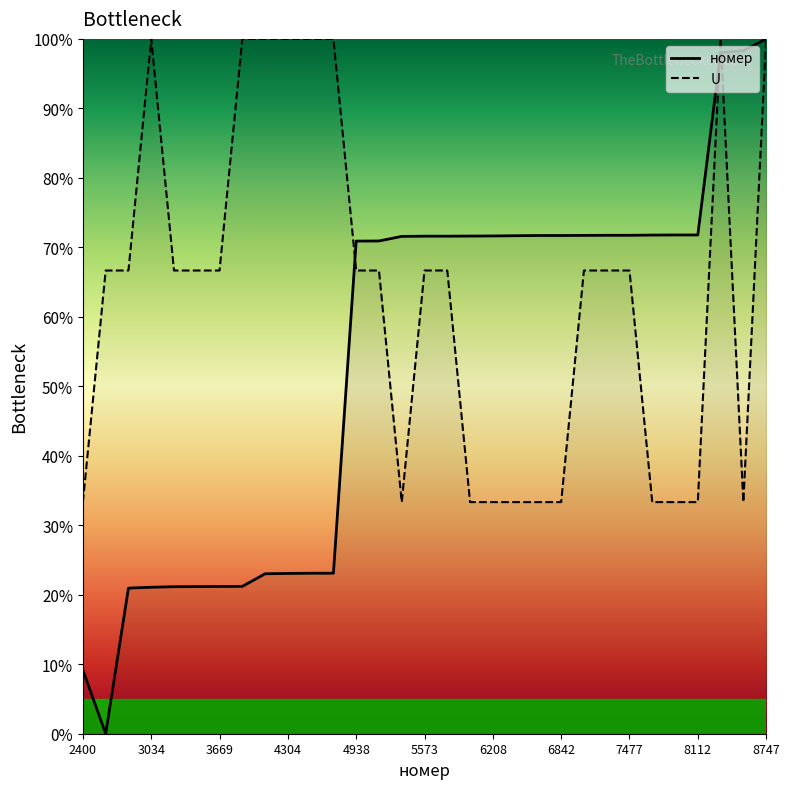

Reading left to right, transcribe all the data shown in this chart.

номер: 9.2	0.0	21.0	21.1	21.2	21.2	21.2	21.2	23.0	23.1	23.1	23.1	70.9	70.9	71.6	71.6	71.6	71.6	71.6	71.7	71.7	71.7	71.7	71.7	71.7	71.8	71.8	71.8	98.0	98.3	100.0
U: 33.3	66.7	66.7	100.0	66.7	66.7	66.7	100.0	100.0	100.0	100.0	100.0	66.7	66.7	33.3	66.7	66.7	33.3	33.3	33.3	33.3	33.3	66.7	66.7	66.7	33.3	33.3	33.3	100.0	33.3	100.0